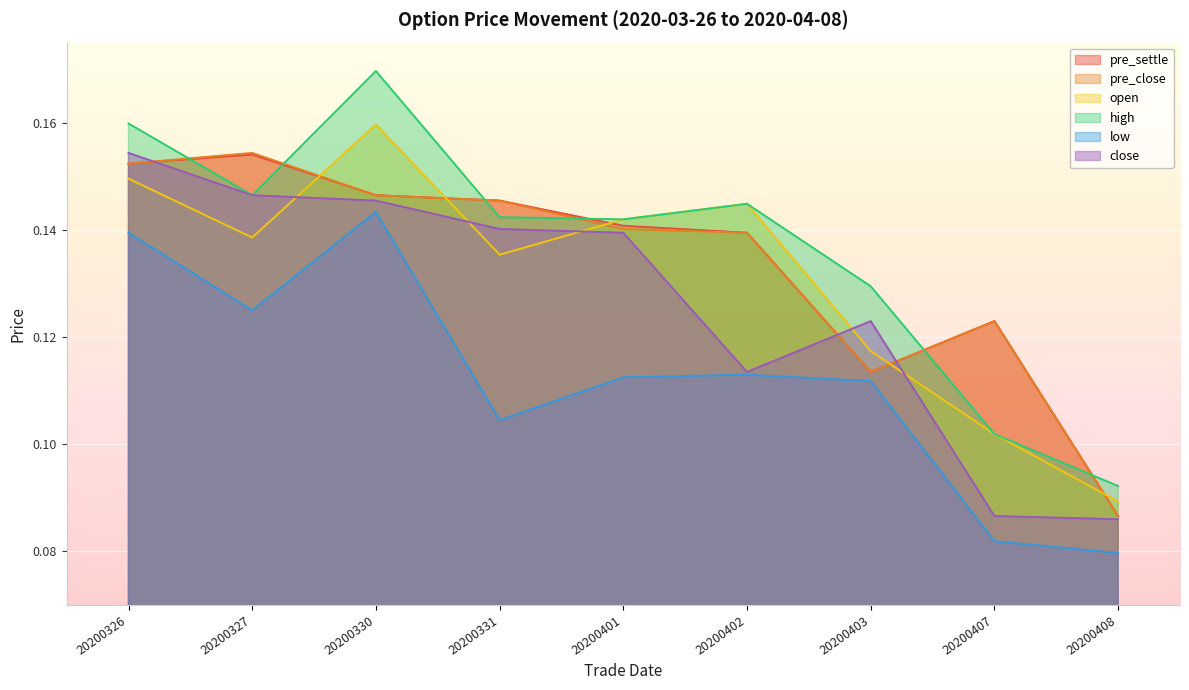

The value of close at 20200401 is 0.2. True or false?

False